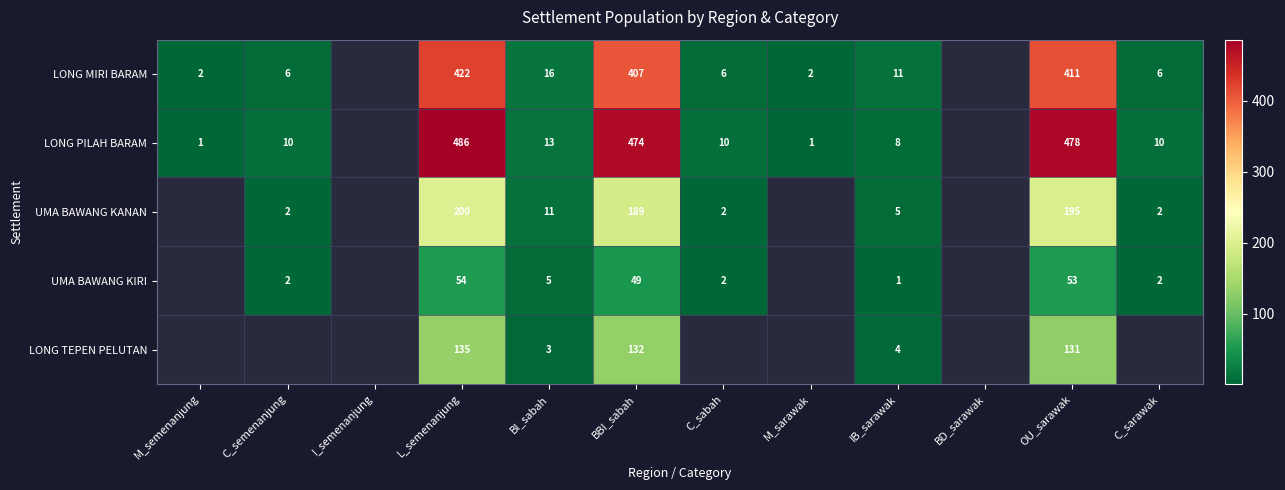

How many distinct data groups are displayed?

5